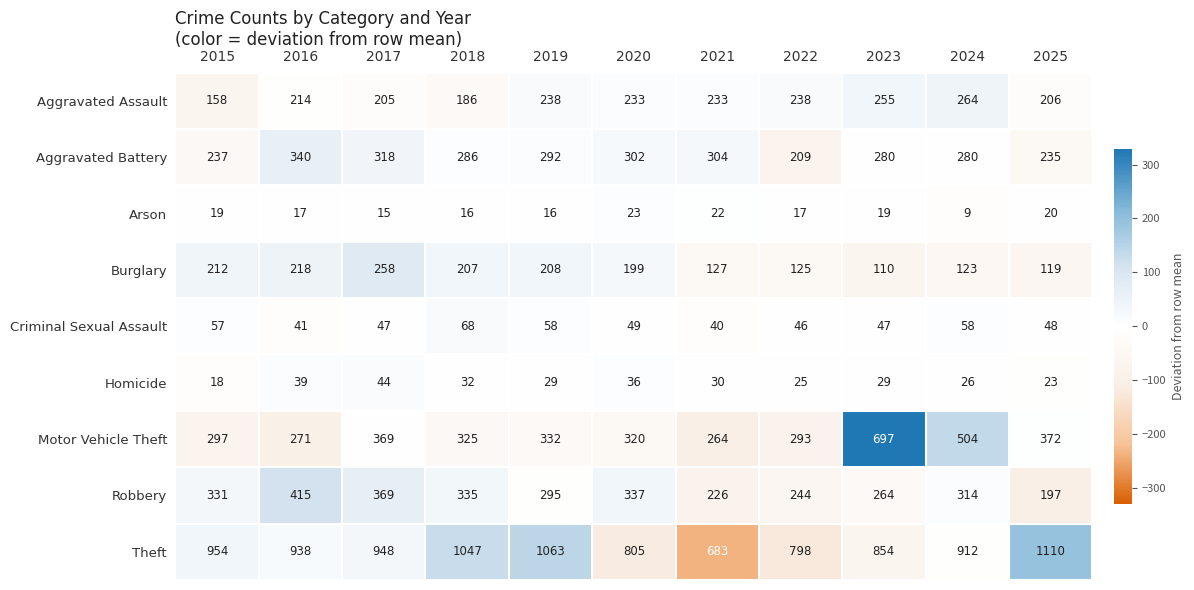

The value of Motor Vehicle Theft at 2024 is 504. True or false?

True